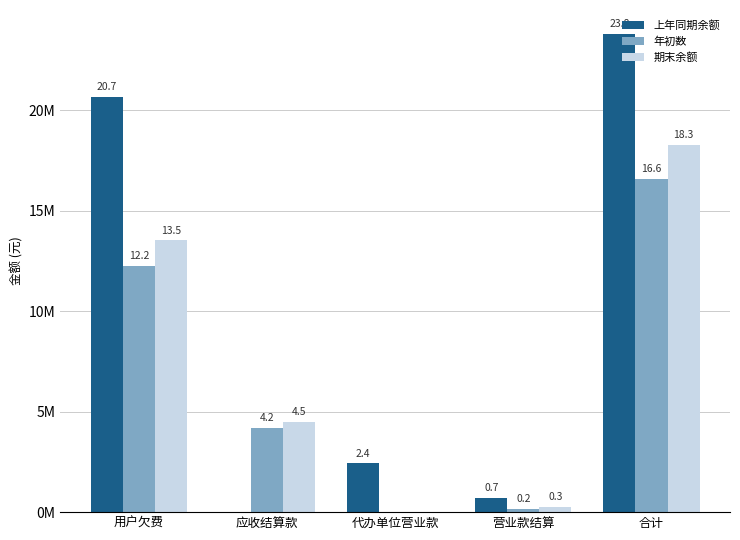

Are the bars grouped side by side (vs. stacked)?

Yes